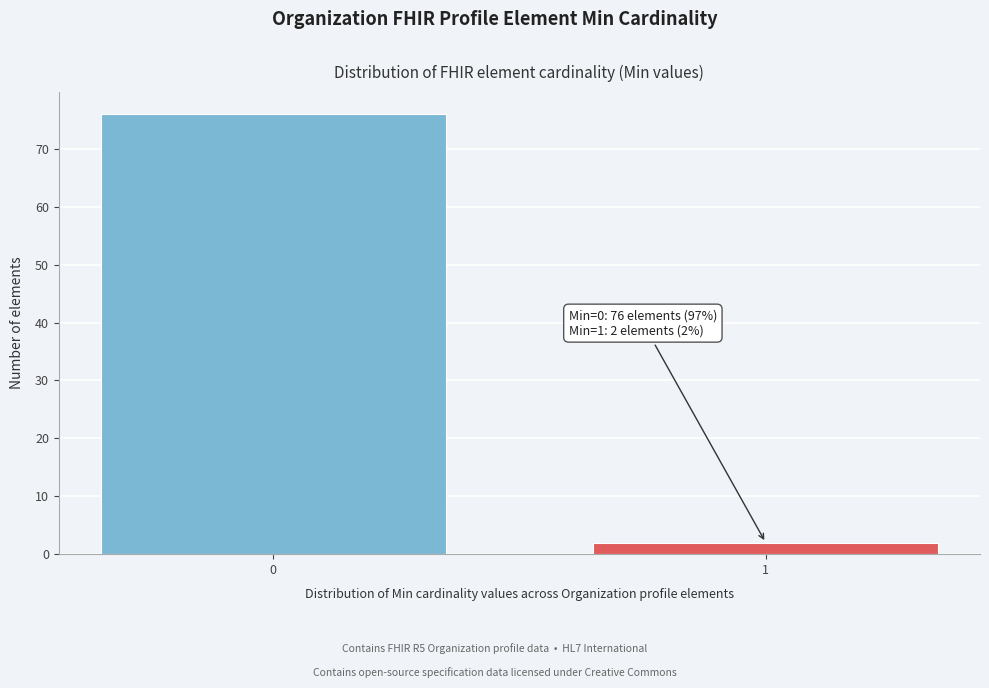

Reading right to left, extract all data points from this chart.

1=2	0=76